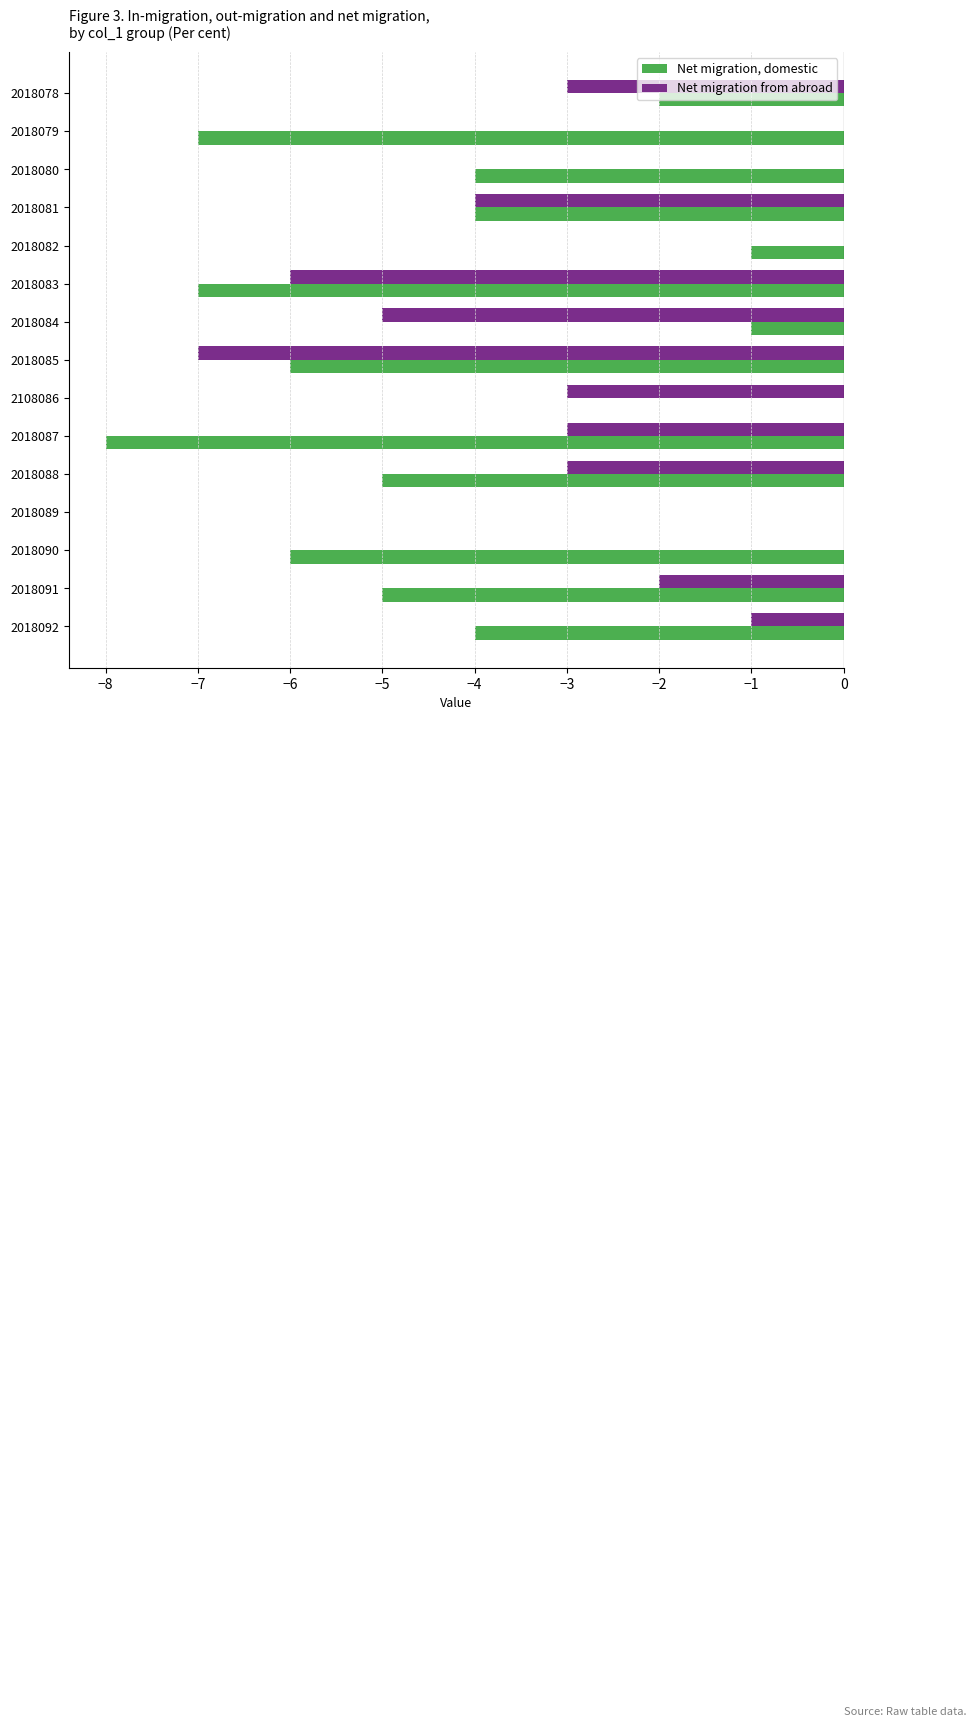

How many data points does each series have?

15